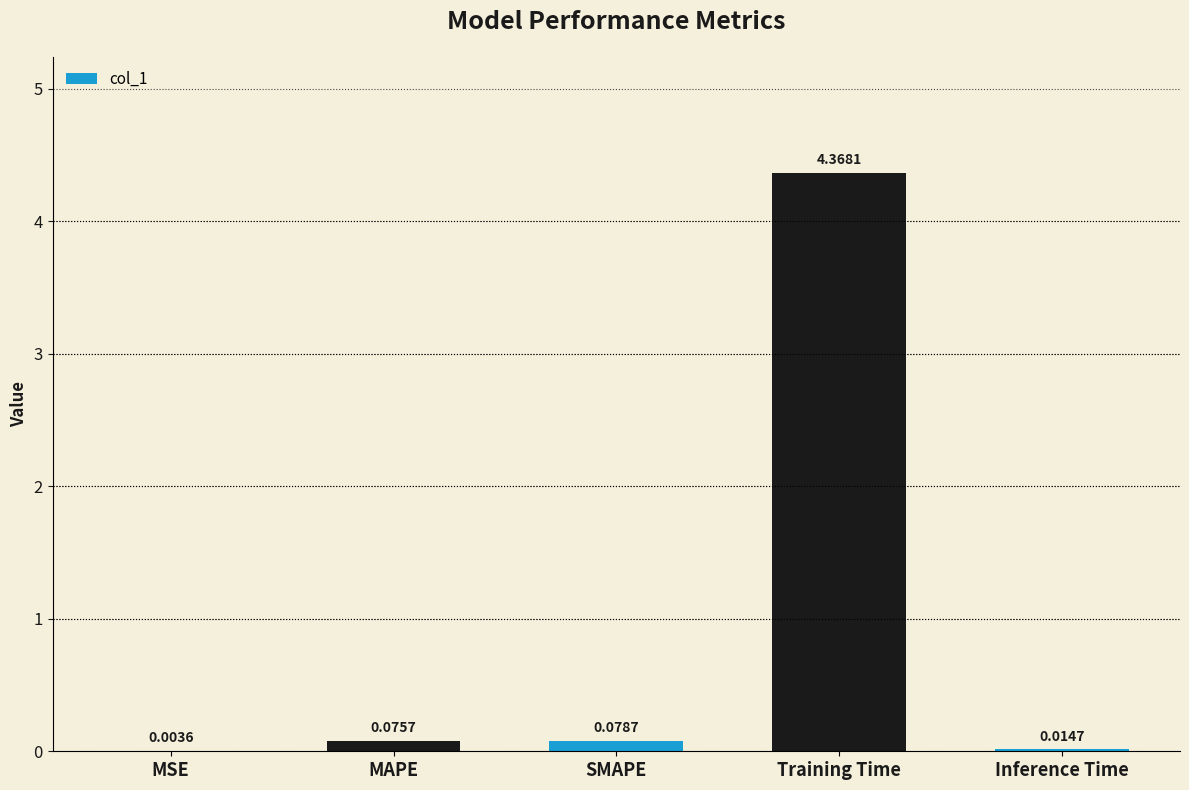

What is the average value?

0.9